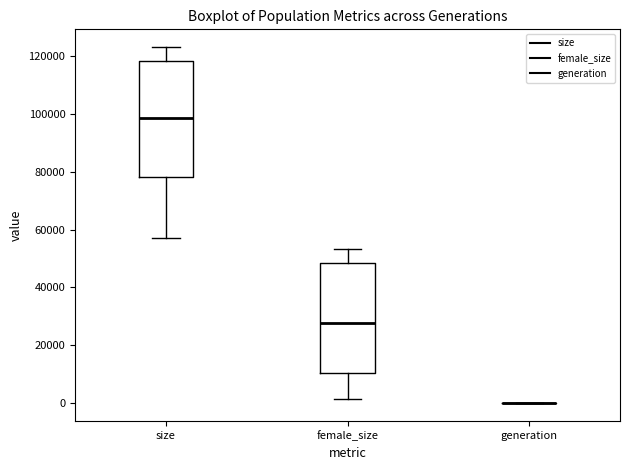

Reading left to right, read every box against the y-axis: the position of its median line, the range the box covers, and the ends of its whiskers. The values are not printed on the chart, so give them approximately, as read against the axis.

size: median 98000, box 78000 to 118000, whiskers 58000 to 124000
female_size: median 28000, box 10000 to 48000, whiskers 2000 to 54000
generation: box collapsed to a line at 0, whiskers 0 to 0